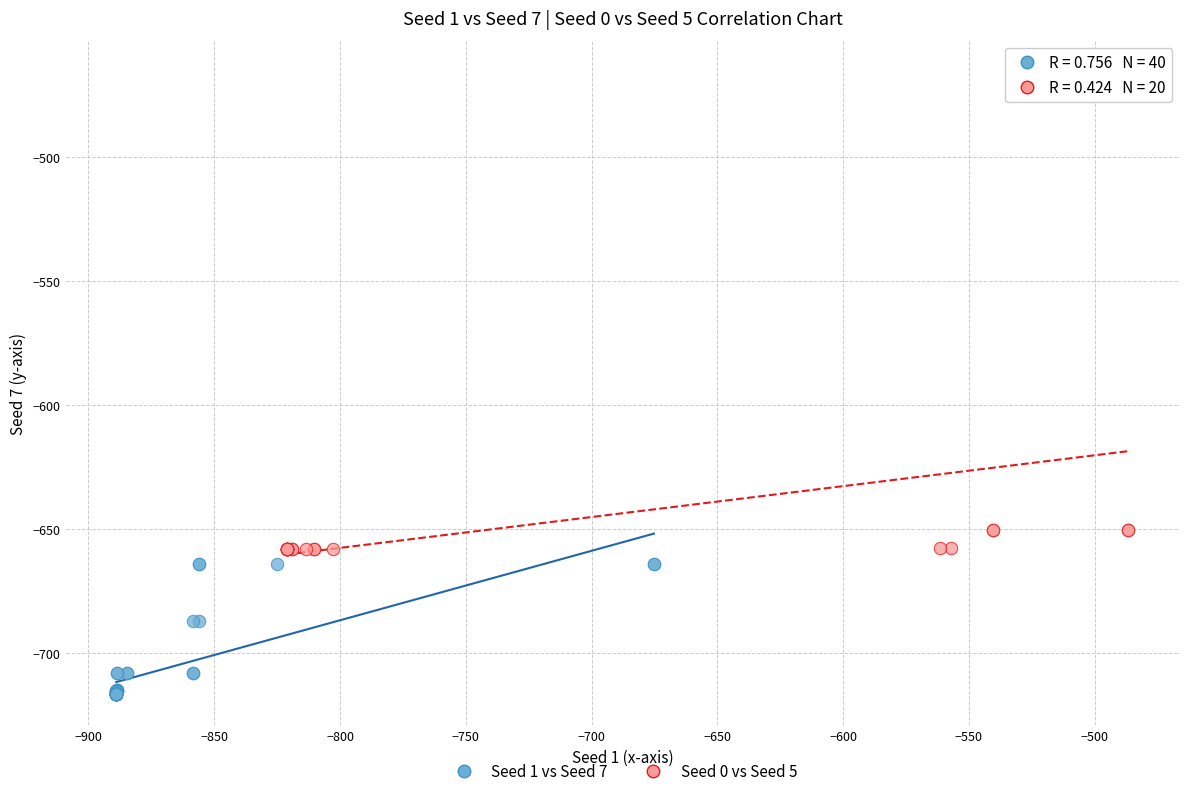

Which series has the widest spread of Y values?

Seed 0 vs Seed 5